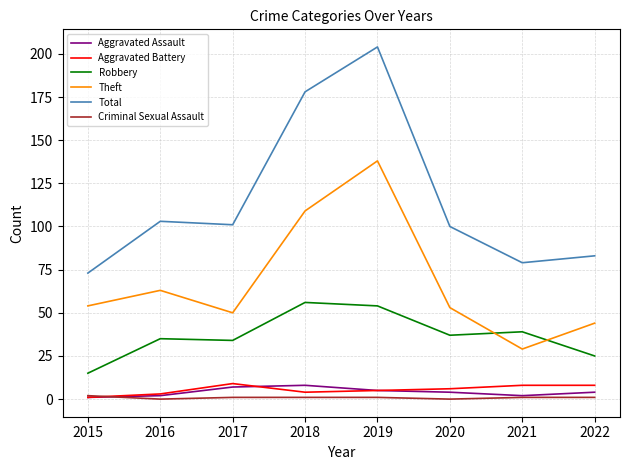

The Aggravated Battery series shows 5 at 2019. True or false?

True